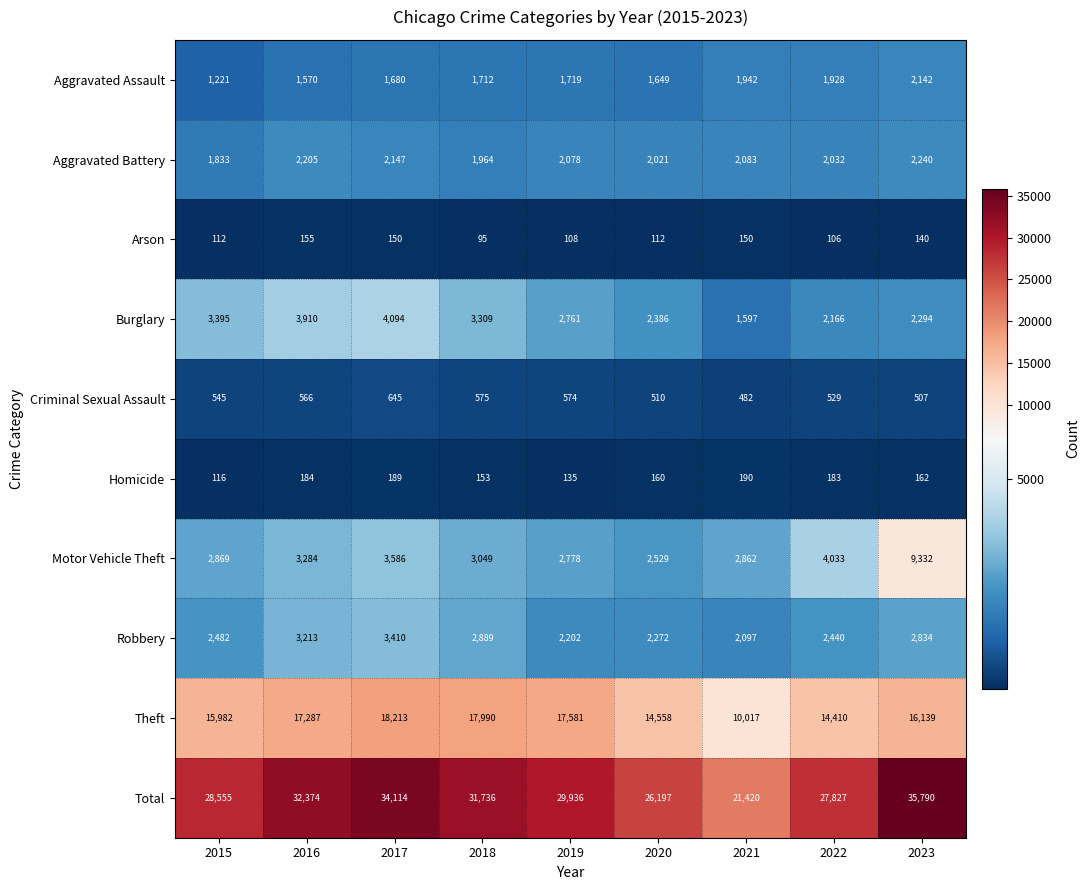

What is the minimum value for Homicide?

116